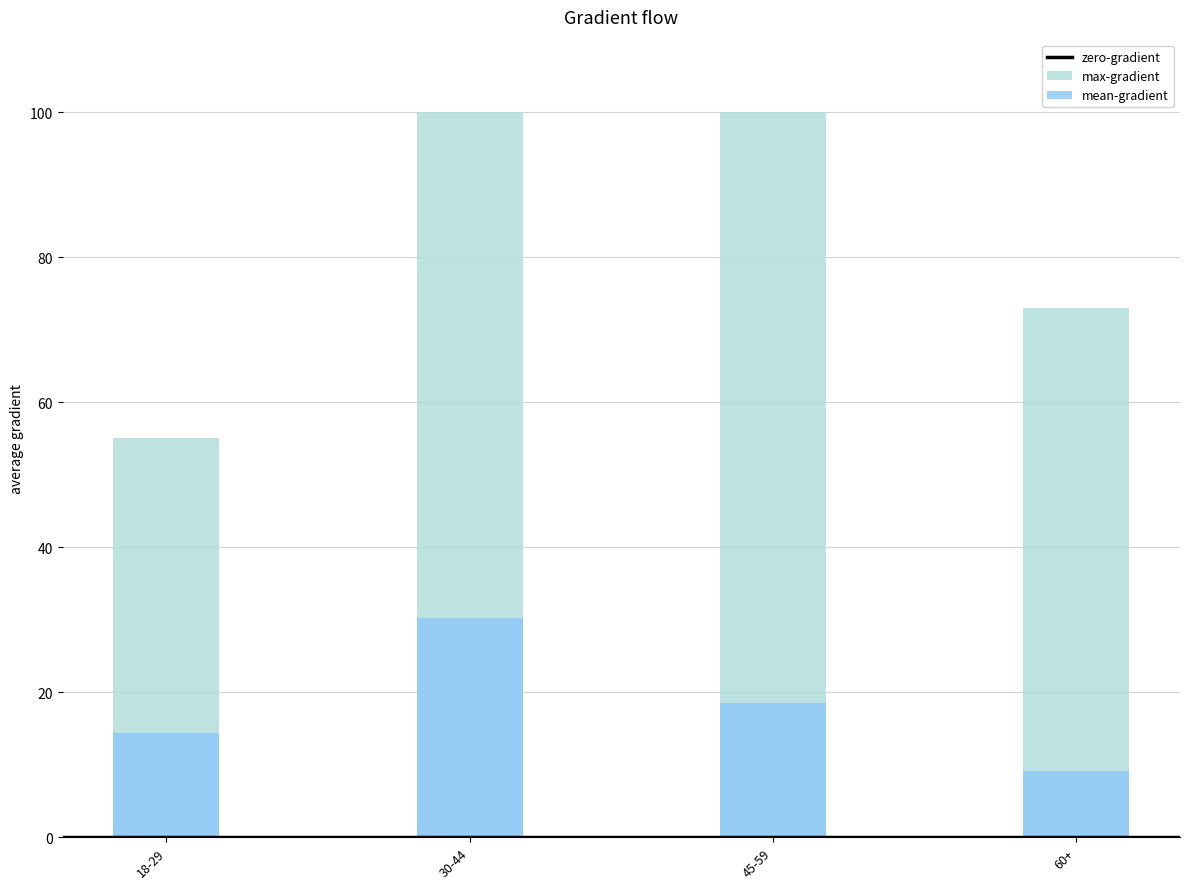

At which label does mean-gradient reach its peak?

30-44